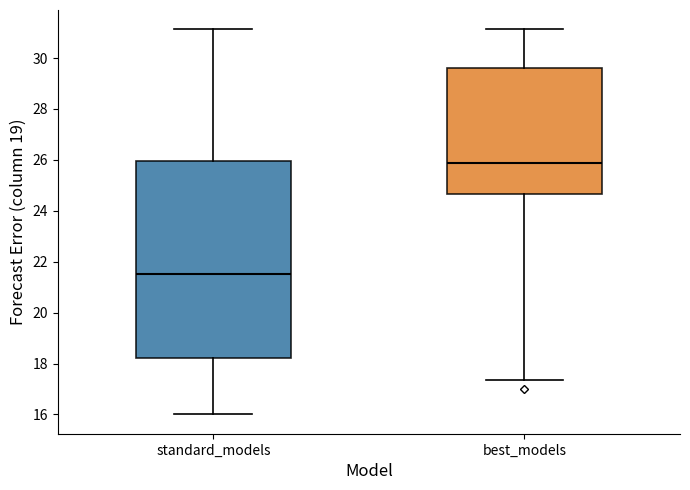

Where is the upper edge of the box for best_models on the y-axis? The values are not printed on the chart, so give them approximately, as read against the axis.

29.6